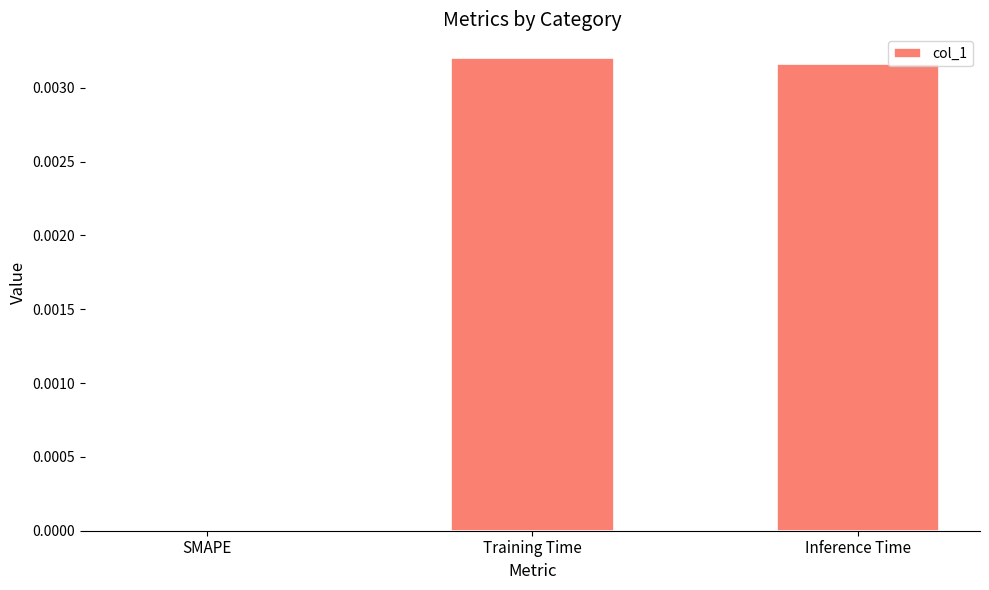

How many distinct data groups are displayed?

1